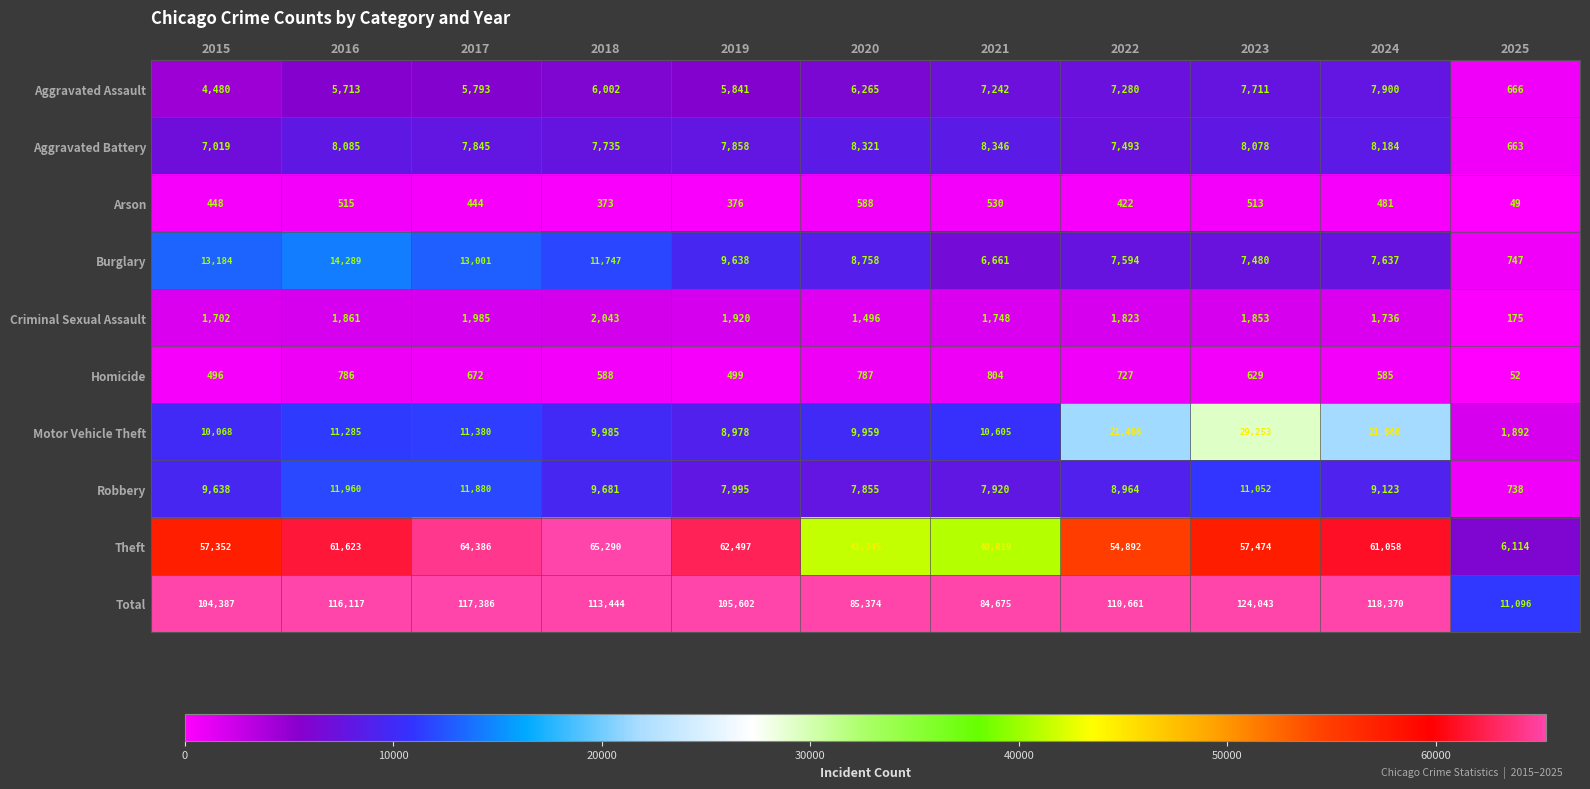

At 2015, list the series in order from smallest to largest.

Arson, Homicide, Criminal Sexual Assault, Aggravated Assault, Aggravated Battery, Robbery, Motor Vehicle Theft, Burglary, Theft, Total